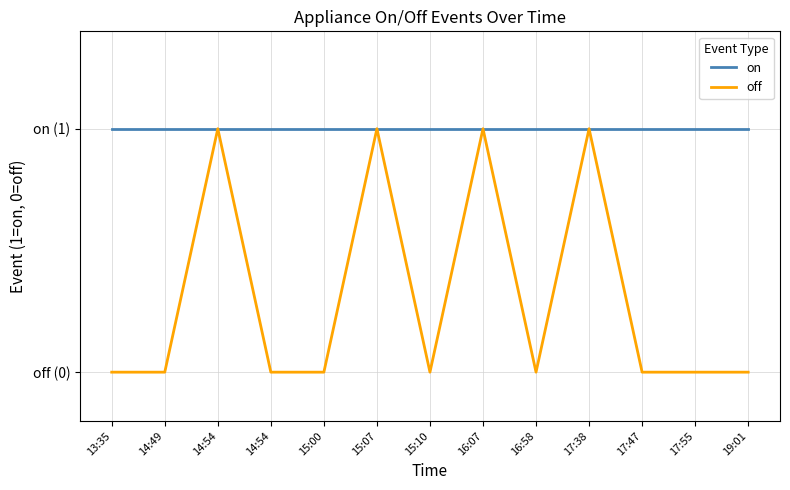

What are all the series names shown in the legend?

on, off